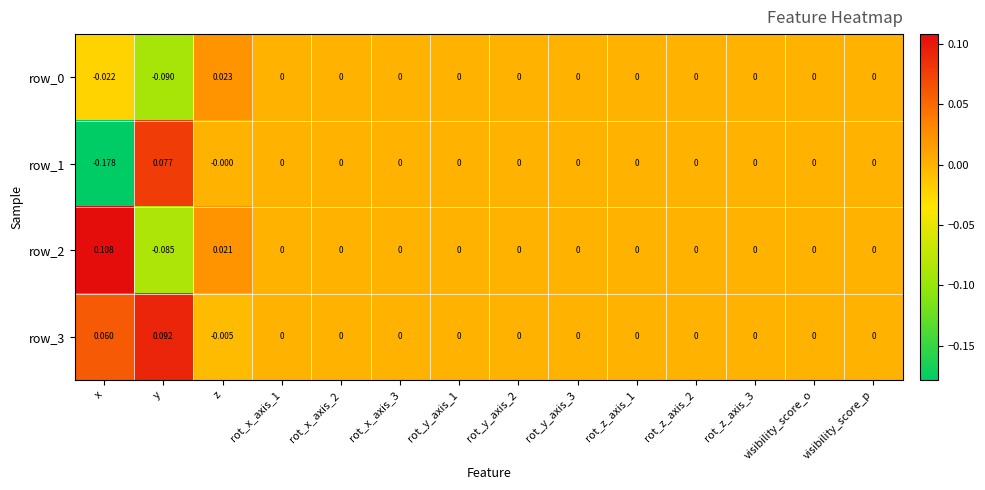

Which label corresponds to the largest value in the chart?

x